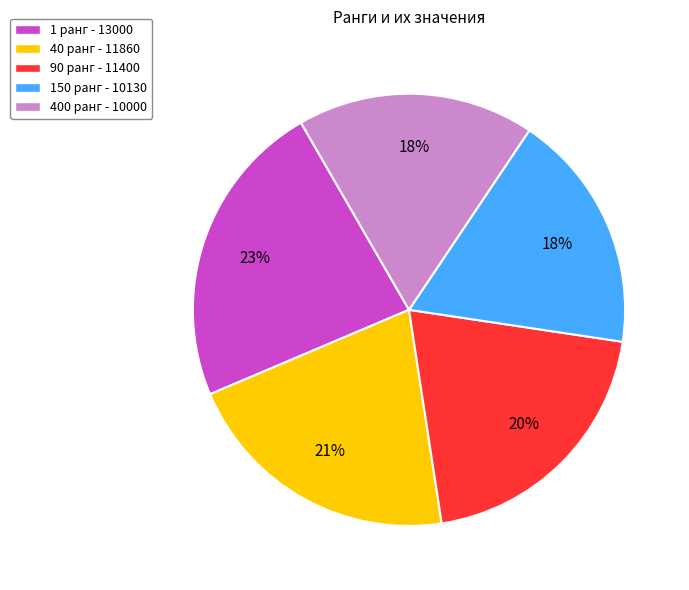

Which category has the biggest portion of the pie?

1 ранг - 13000